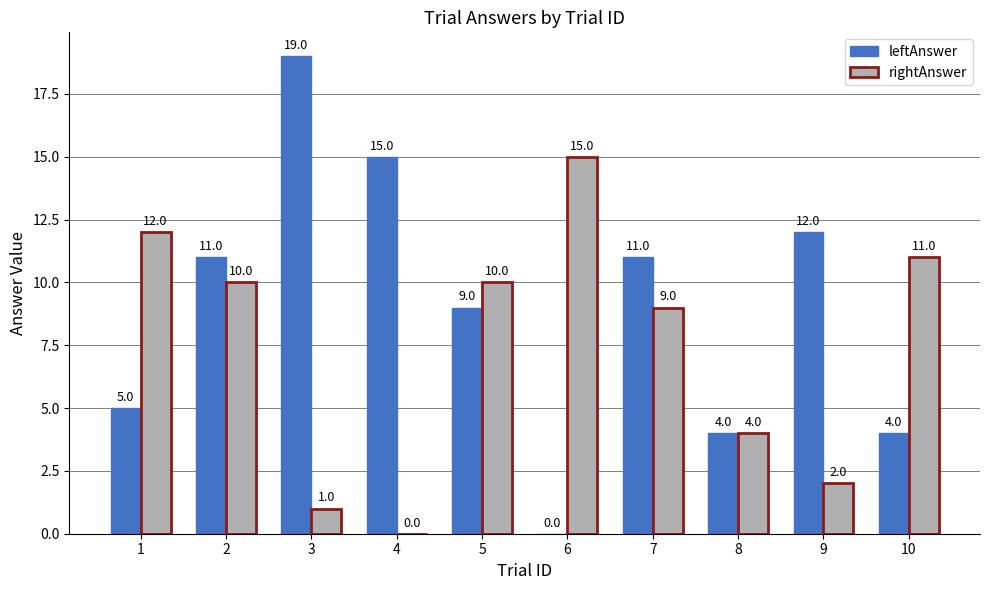

At which category does the chart reach its peak across all series?

3